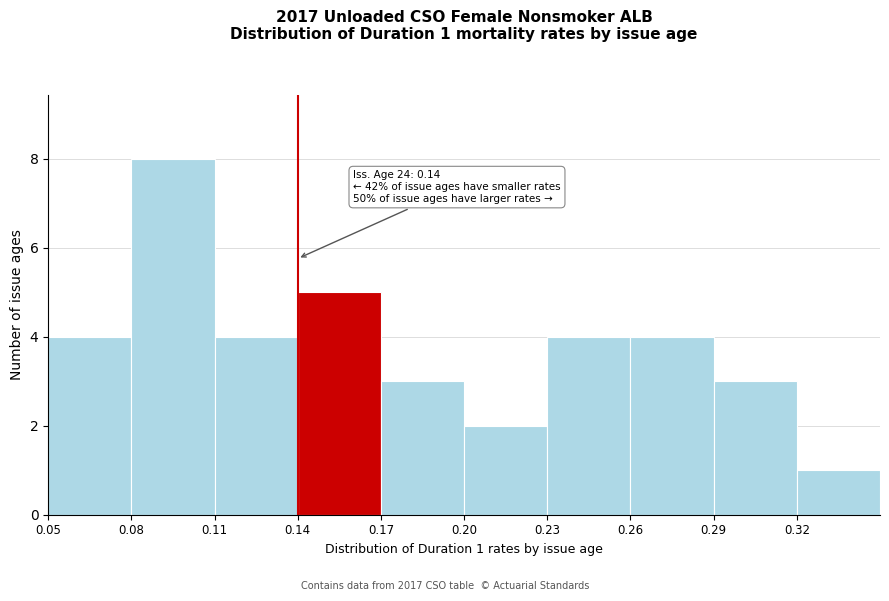

Over which range of the x-axis is the bar tallest?

0.08 to 0.11